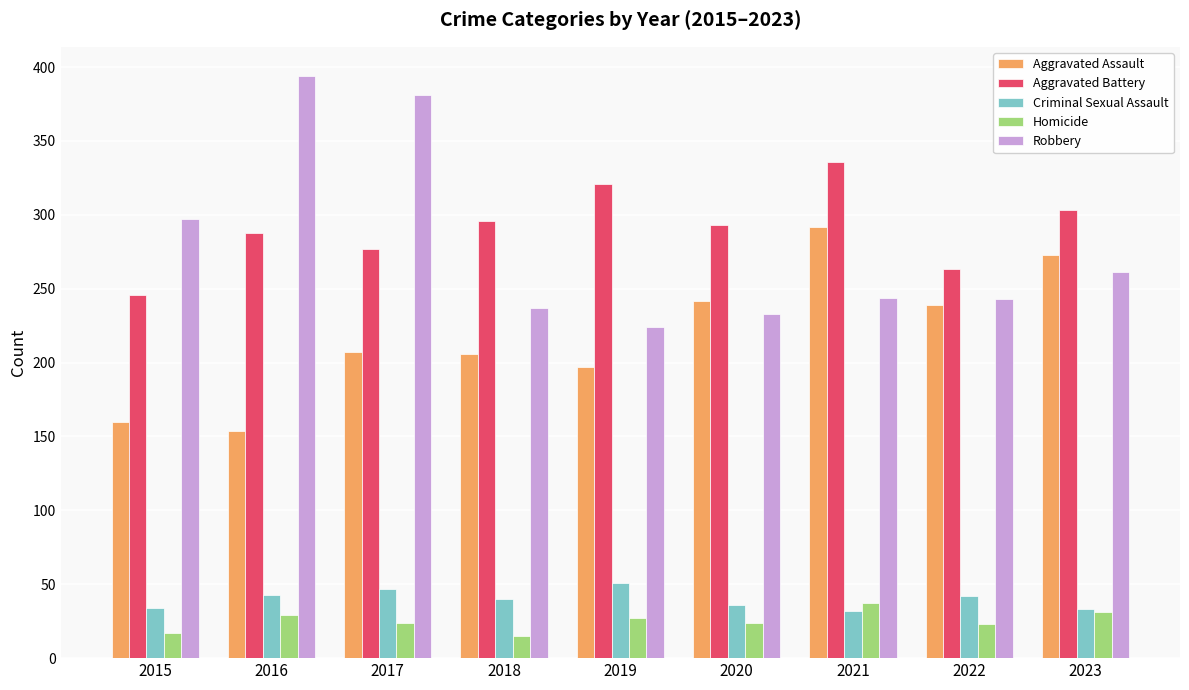

How many data points does each series have?

9